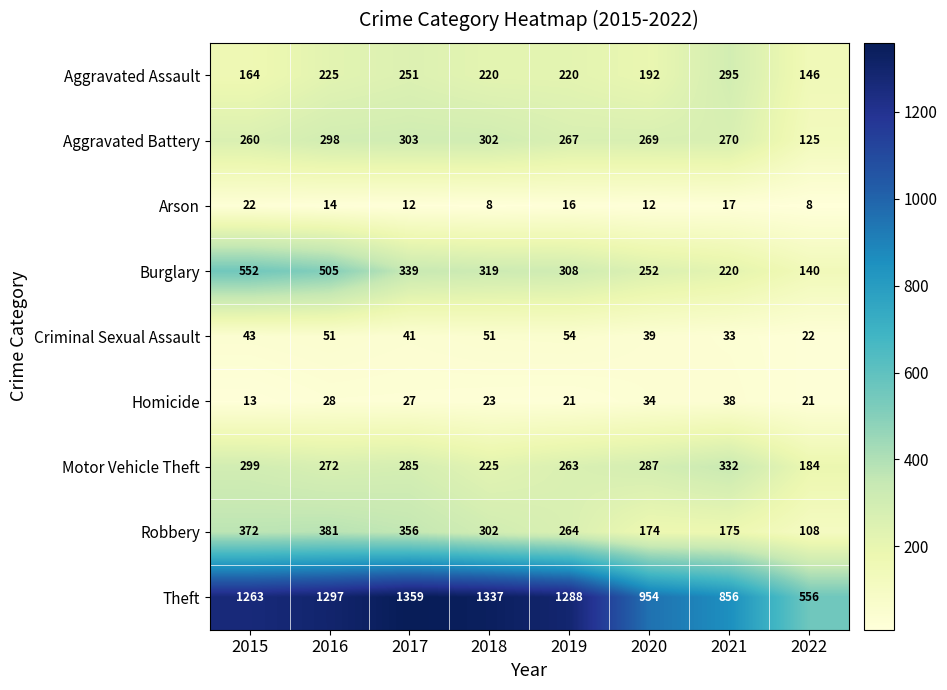

Which series has the largest total across all categories?

Theft